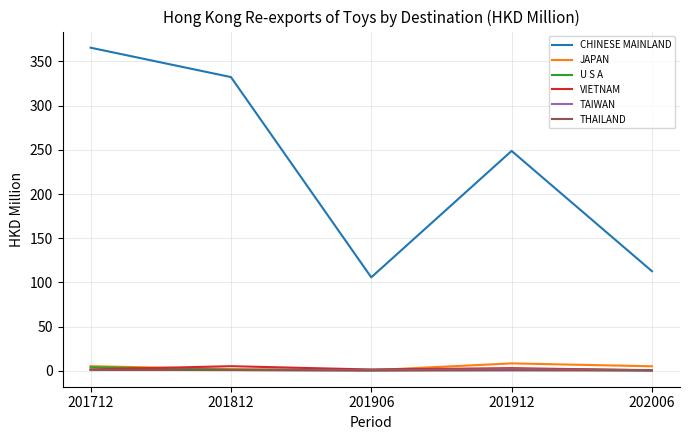

What is the sum of the VIETNAM values at 201912 and 201812?

8.3